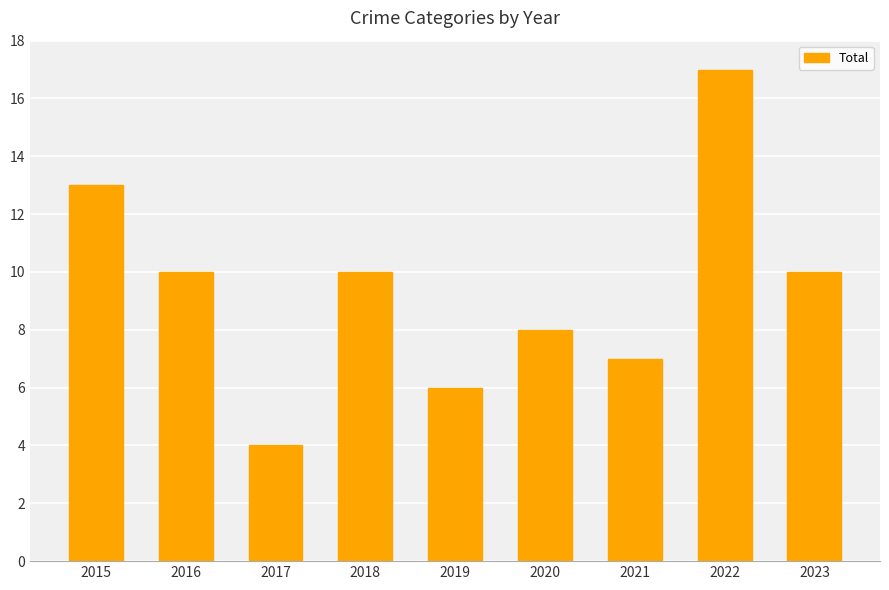

Between 2015 and 2023, which is larger?

2015